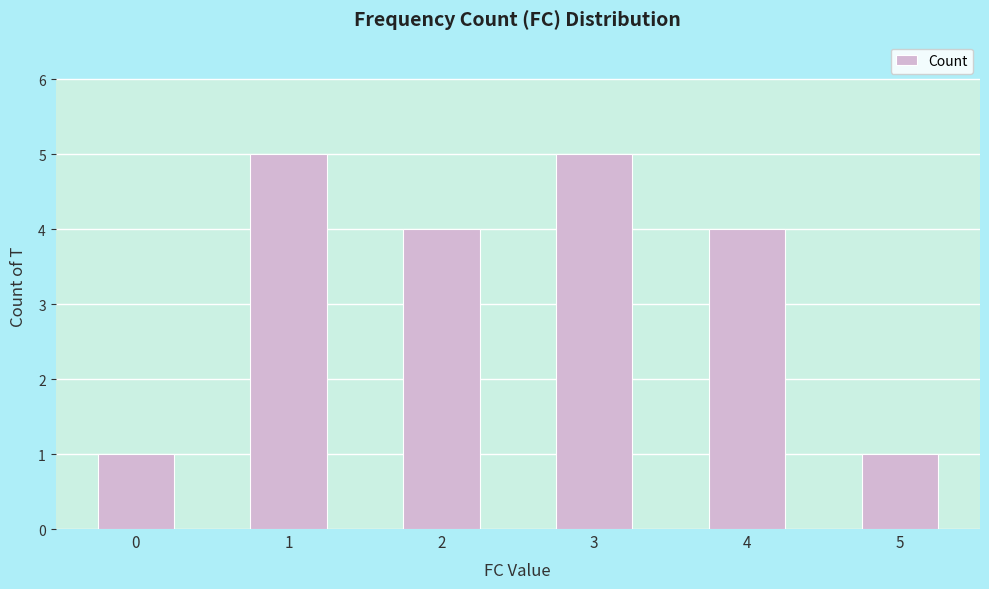

What is the approximate value at 3?

5